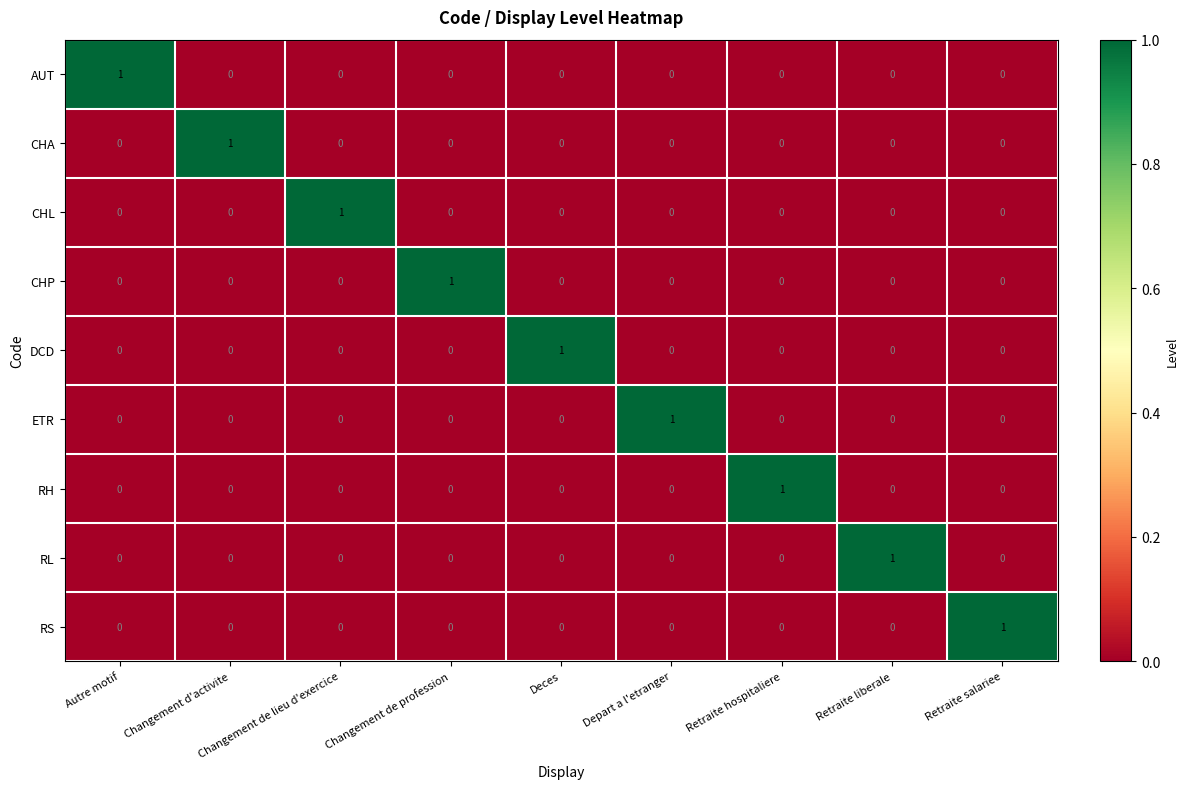

True or false: AUT has a value of 0 at Changement de profession.

True